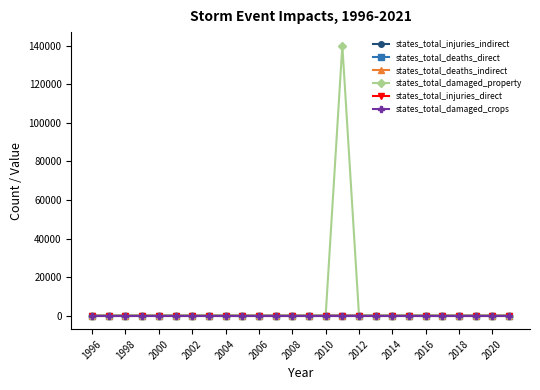

Is this an area chart (filled region under the line)?

No